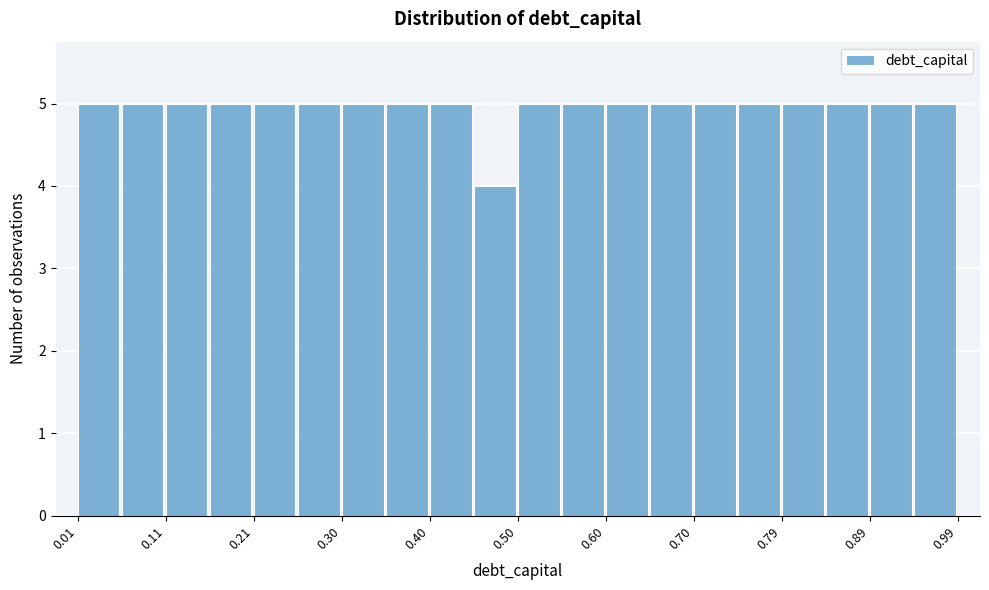

Reading left to right, transcribe this chart: for each bar, give the range it covers on the x-axis and its height. Neither the bar edges nor the heights are printed on the chart, so give them approximately, as read against the axes.

0.010 to 0.059: 5
0.059 to 0.108: 5
0.108 to 0.157: 5
0.157 to 0.206: 5
0.206 to 0.255: 5
0.255 to 0.304: 5
0.304 to 0.353: 5
0.353 to 0.402: 5
0.402 to 0.451: 5
0.451 to 0.500: 4
0.500 to 0.549: 5
0.549 to 0.598: 5
0.598 to 0.647: 5
0.647 to 0.696: 5
0.696 to 0.745: 5
0.745 to 0.794: 5
0.794 to 0.843: 5
0.843 to 0.892: 5
0.892 to 0.941: 5
0.941 to 0.990: 5